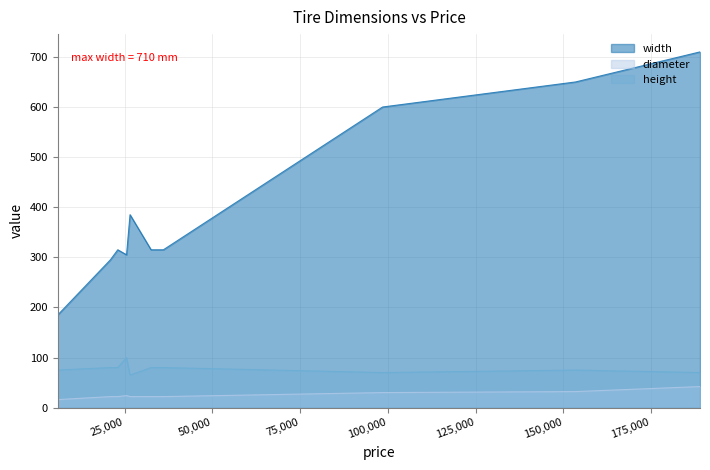

Which series has the largest total across all categories?

width